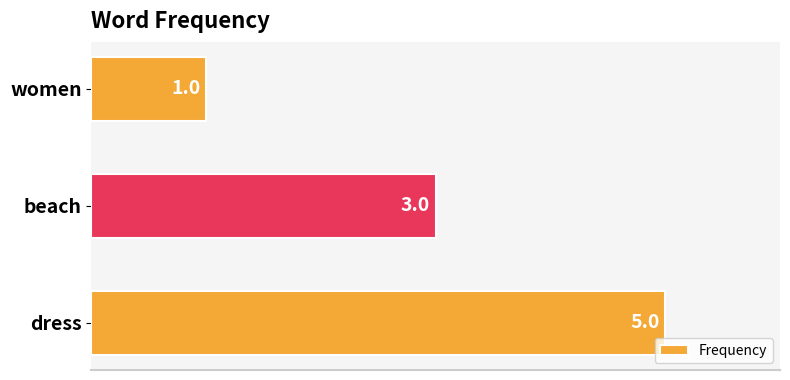

Reading bottom to top, what are all the values shown in this chart?

dress=5	beach=3	women=1